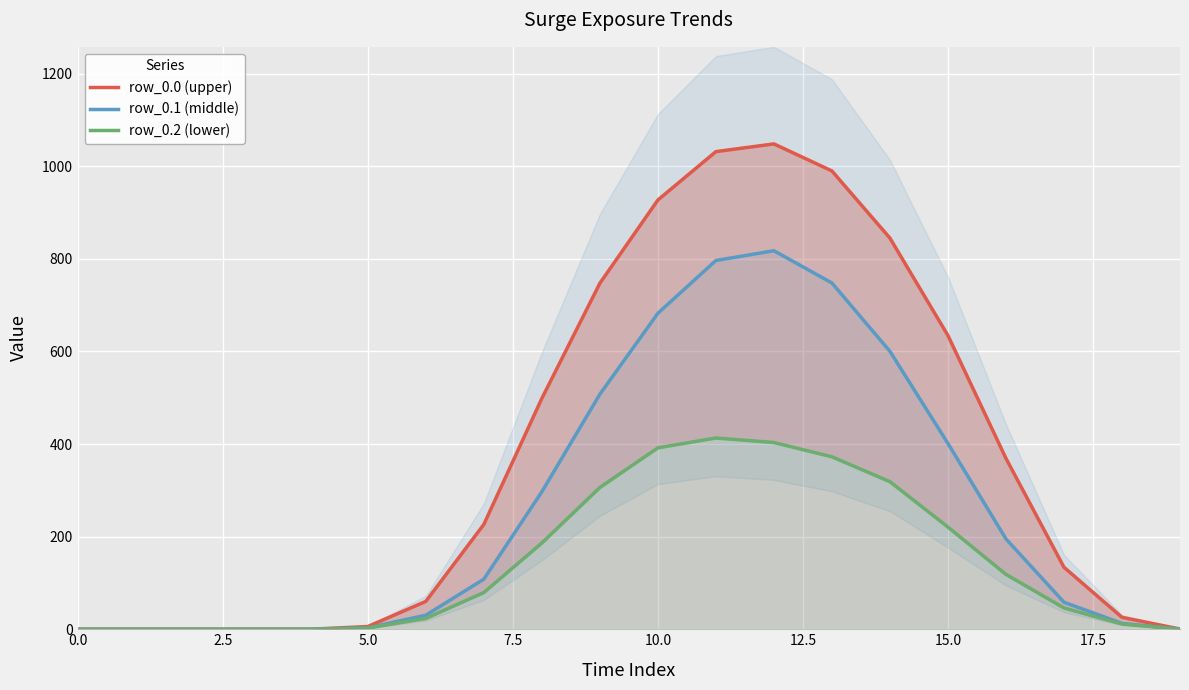

The row_0.1 (middle) series shows -314.1 at 0.0. True or false?

False